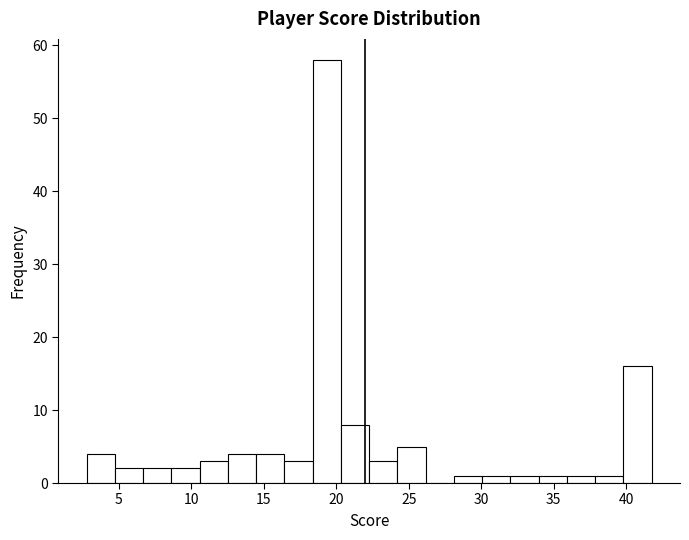

Around what value on the x-axis is the tallest bar? Give the approximate position of its centre, as read against the axis.

19.5